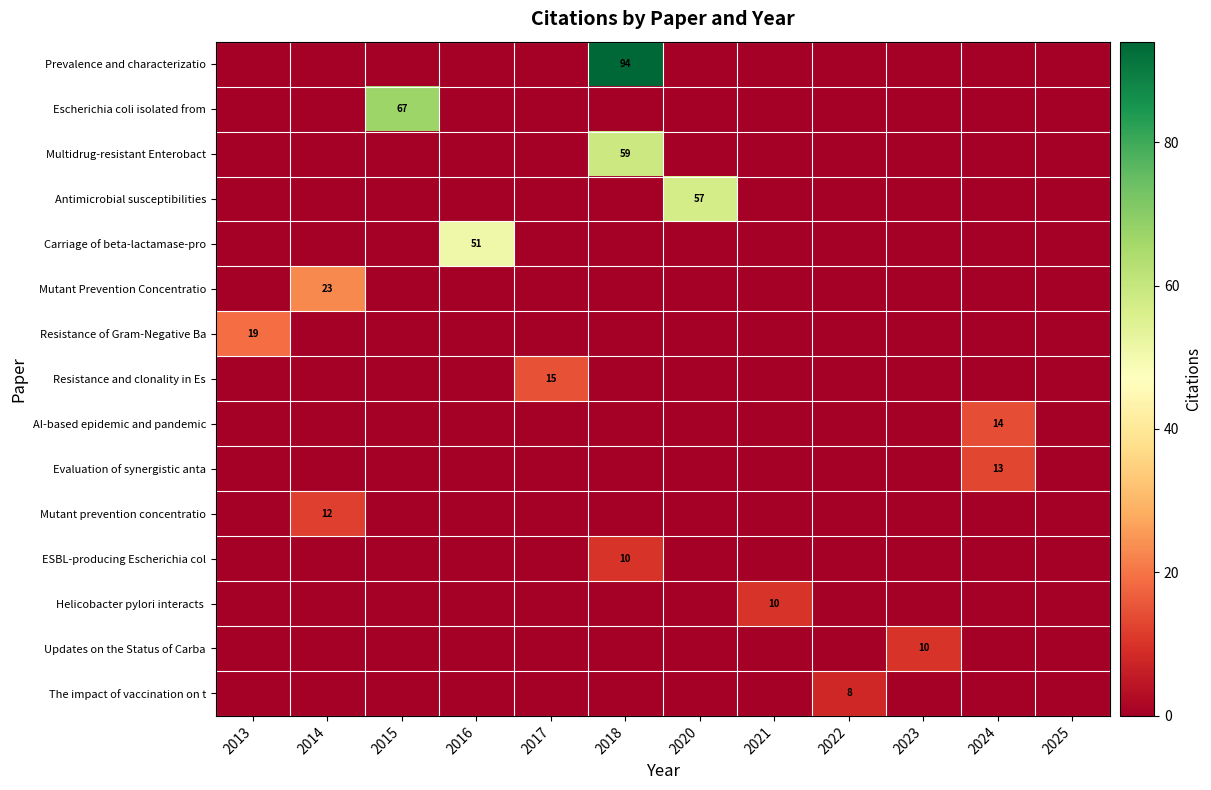

Reading left to right, what are all the values shown in this chart?

row_0: 2013=0	2014=0	2015=0	2016=0	2017=0	2018=94	2020=0	2021=0	2022=0	2023=0	2024=0	2025=0
row_1: 2013=0	2014=0	2015=67	2016=0	2017=0	2018=0	2020=0	2021=0	2022=0	2023=0	2024=0	2025=0
row_2: 2013=0	2014=0	2015=0	2016=0	2017=0	2018=59	2020=0	2021=0	2022=0	2023=0	2024=0	2025=0
row_3: 2013=0	2014=0	2015=0	2016=0	2017=0	2018=0	2020=57	2021=0	2022=0	2023=0	2024=0	2025=0
row_4: 2013=0	2014=0	2015=0	2016=51	2017=0	2018=0	2020=0	2021=0	2022=0	2023=0	2024=0	2025=0
row_5: 2013=0	2014=23	2015=0	2016=0	2017=0	2018=0	2020=0	2021=0	2022=0	2023=0	2024=0	2025=0
row_6: 2013=19	2014=0	2015=0	2016=0	2017=0	2018=0	2020=0	2021=0	2022=0	2023=0	2024=0	2025=0
row_7: 2013=0	2014=0	2015=0	2016=0	2017=15	2018=0	2020=0	2021=0	2022=0	2023=0	2024=0	2025=0
row_8: 2013=0	2014=0	2015=0	2016=0	2017=0	2018=0	2020=0	2021=0	2022=0	2023=0	2024=14	2025=0
row_9: 2013=0	2014=0	2015=0	2016=0	2017=0	2018=0	2020=0	2021=0	2022=0	2023=0	2024=13	2025=0
row_10: 2013=0	2014=12	2015=0	2016=0	2017=0	2018=0	2020=0	2021=0	2022=0	2023=0	2024=0	2025=0
row_11: 2013=0	2014=0	2015=0	2016=0	2017=0	2018=10	2020=0	2021=0	2022=0	2023=0	2024=0	2025=0
row_12: 2013=0	2014=0	2015=0	2016=0	2017=0	2018=0	2020=0	2021=10	2022=0	2023=0	2024=0	2025=0
row_13: 2013=0	2014=0	2015=0	2016=0	2017=0	2018=0	2020=0	2021=0	2022=0	2023=10	2024=0	2025=0
row_14: 2013=0	2014=0	2015=0	2016=0	2017=0	2018=0	2020=0	2021=0	2022=8	2023=0	2024=0	2025=0